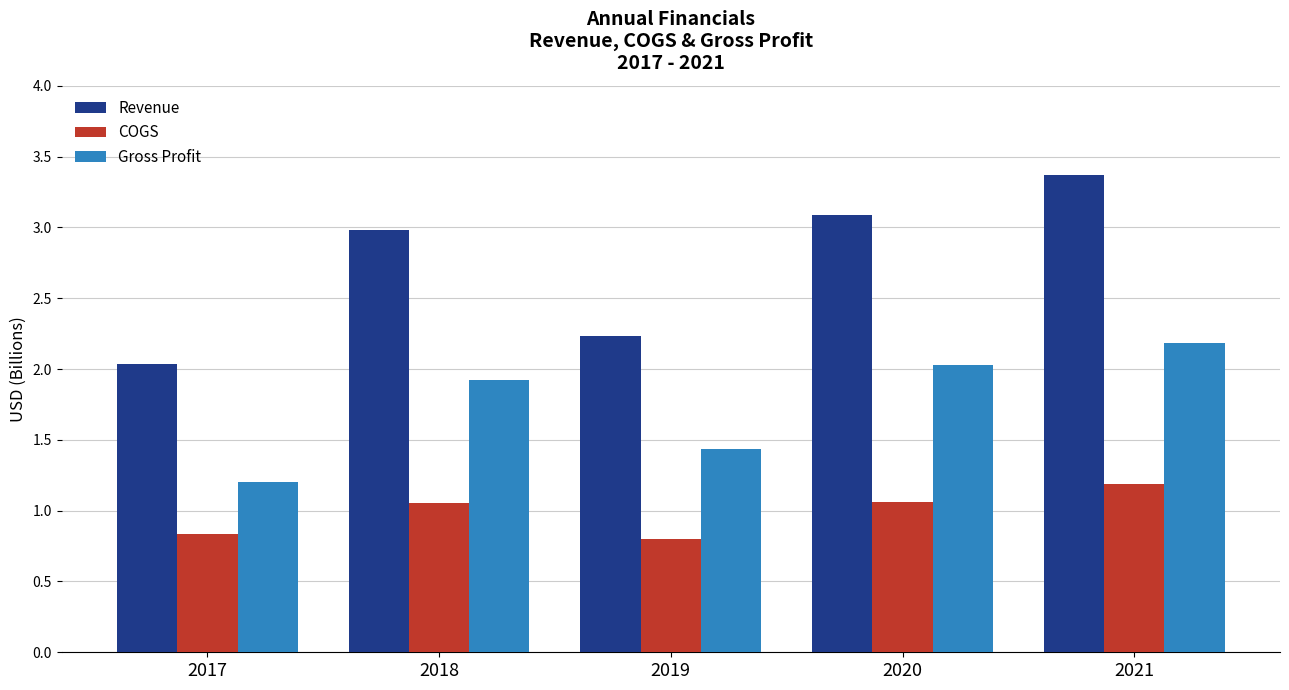

Is the value of Revenue at 2021 greater than the value of COGS at 2019?

Yes